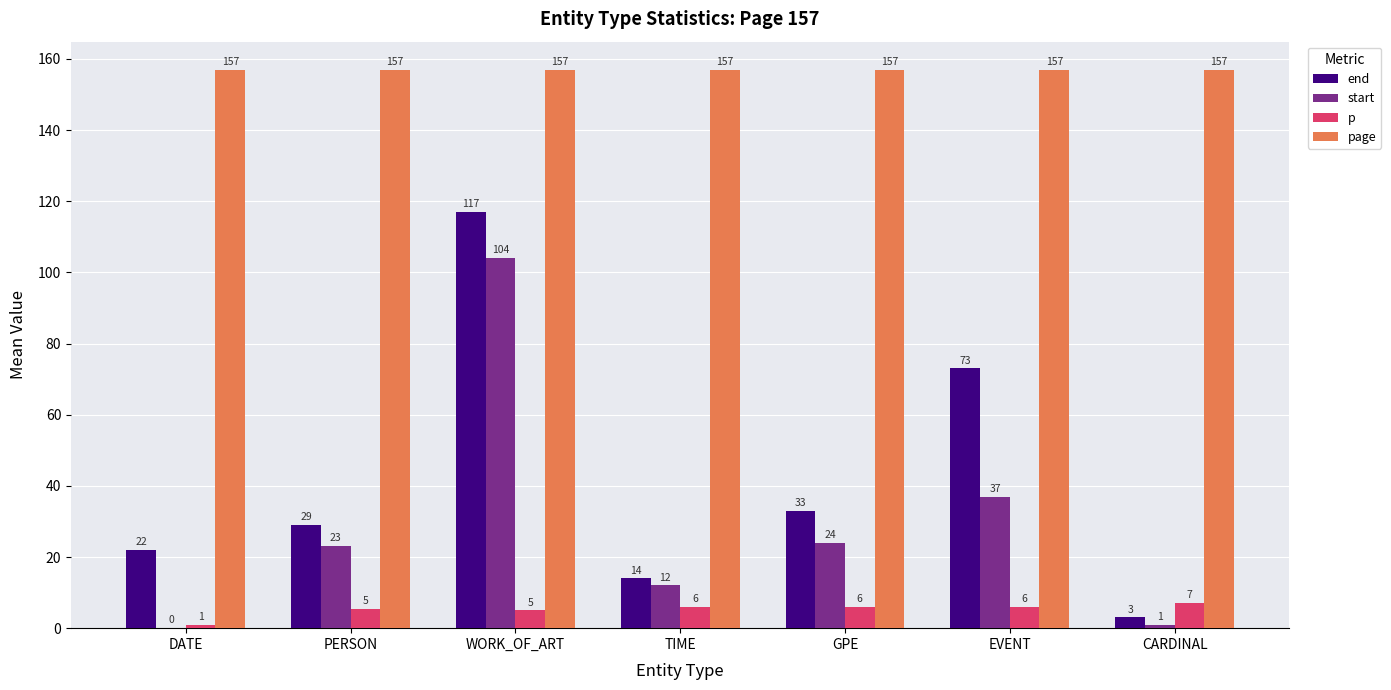

What is the sum of the start values at GPE and WORK_OF_ART?

128.0